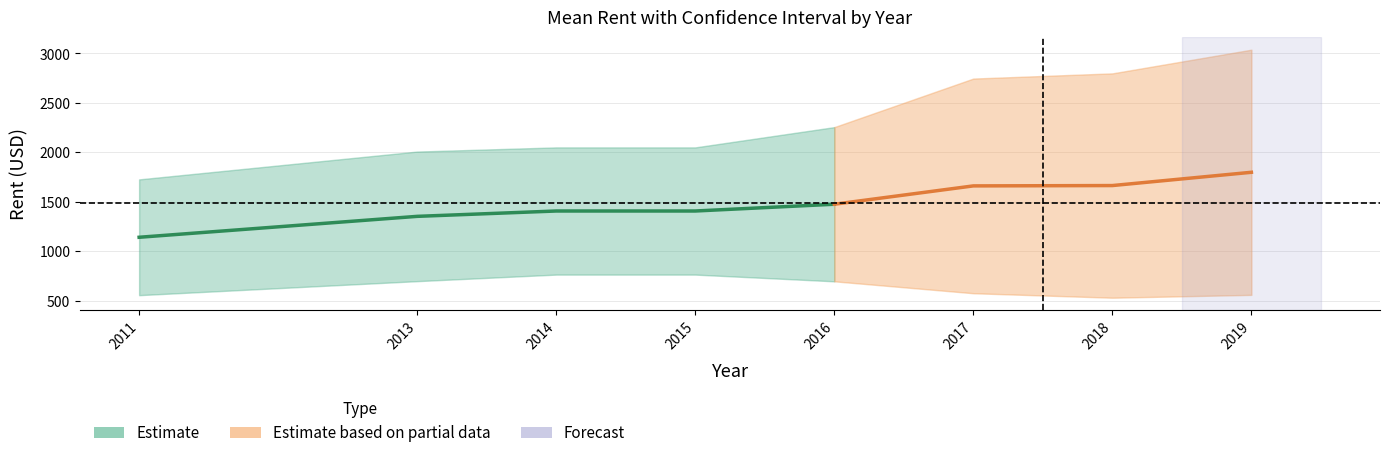

Reading right to left, extract all data points from this chart.

mean_rent: 1798.0	1663.7	1660.3	1474.9	1406.4	1406.4	1352.2	1140.6
LL_rent: 558.1	529.3	574.7	695.1	763.1	763.1	696.8	555.2
UL_rent: 3037.8	2798.2	2745.8	2254.6	2049.6	2049.6	2007.7	1726.0